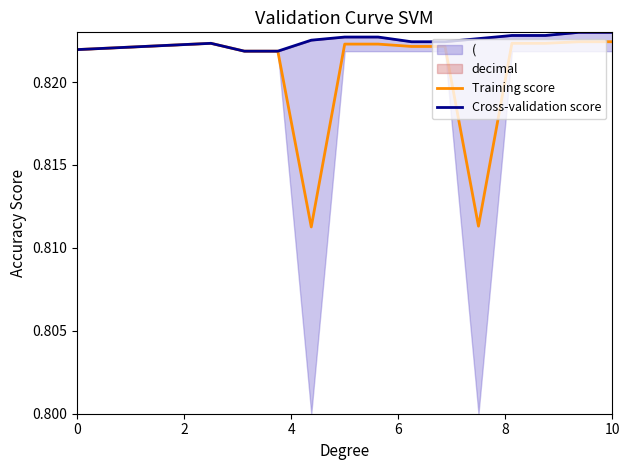

True or false: Cross-validation score and Training score cross at least once.

False